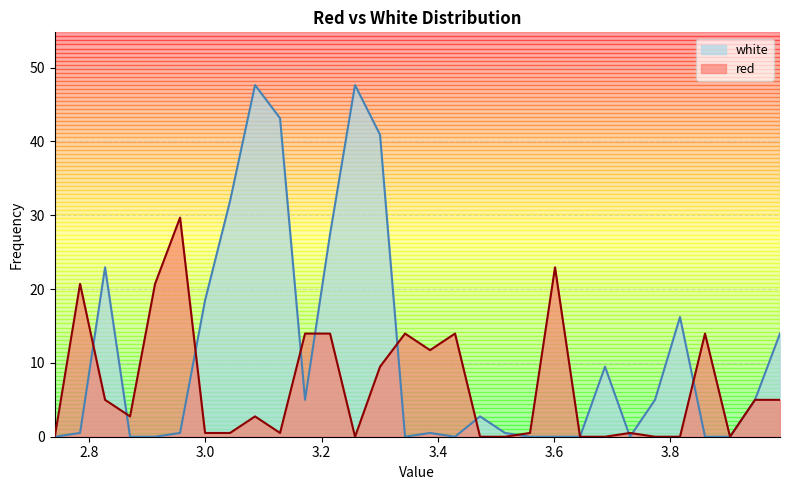

Which series has the largest total across all categories?

white